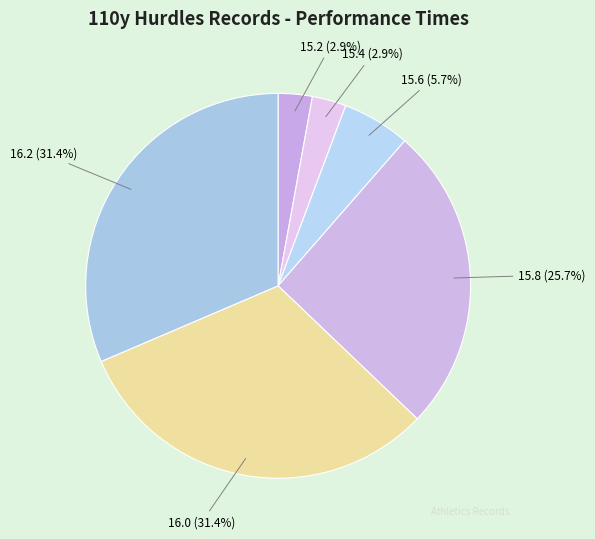

Count the number of slices in the pie.

6